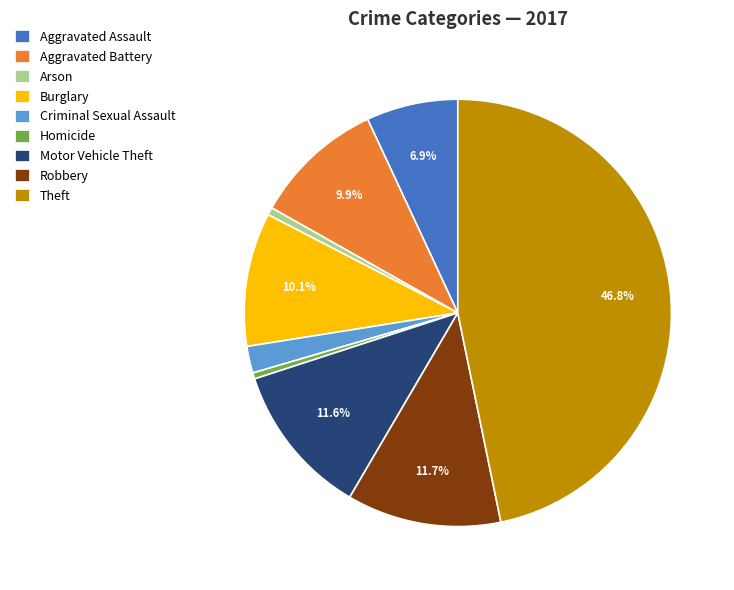

Is it true that Motor Vehicle Theft is 12% of the pie?

True